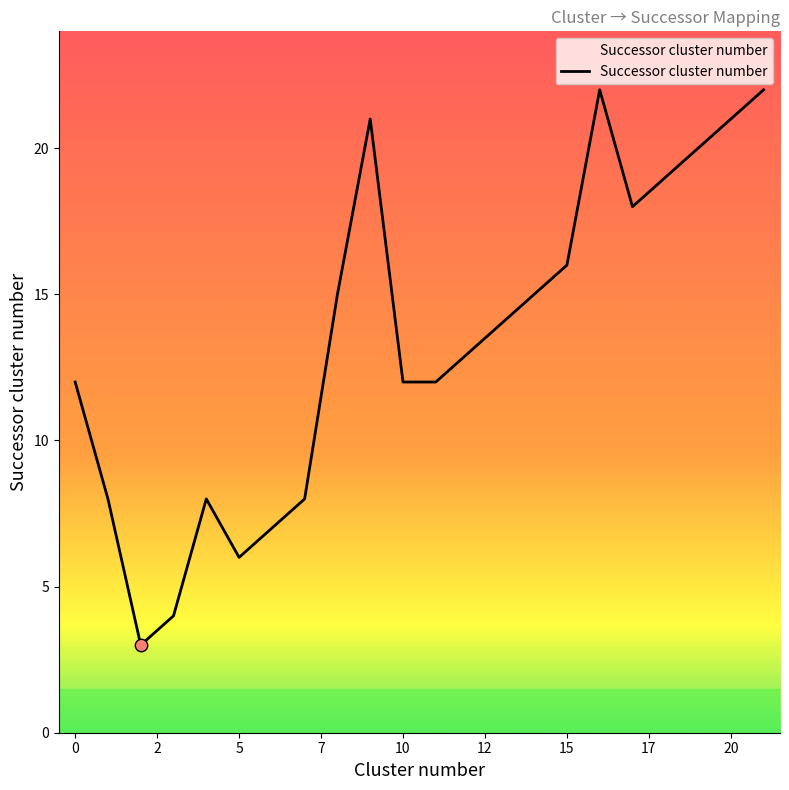

What is the maximum value shown in the chart?

22